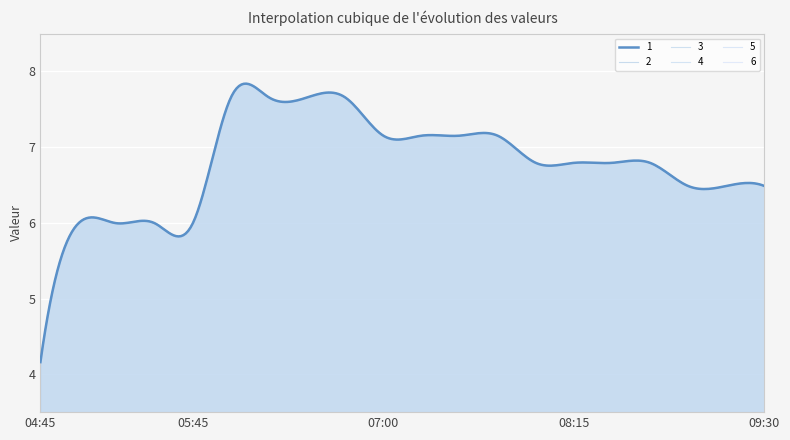

Reading right to left, transcribe all the data shown in this chart.

1: 2019-03-13 09:30=6.5	2019-03-13 09:15=6.5	2019-03-13 09:00=6.5	2019-03-13 08:45=6.8	2019-03-13 08:30=6.8	2019-03-13 08:15=6.8	2019-03-13 08:00=6.8	2019-03-13 07:45=7.2	2019-03-13 07:30=7.2	2019-03-13 07:15=7.2	2019-03-13 07:00=7.2	2019-03-13 06:45=7.7	2019-03-13 06:30=7.7	2019-03-13 06:15=7.7	2019-03-13 06:00=7.7	2019-03-13 05:45=6.0	2019-03-13 05:30=6.0	2019-03-13 05:15=6.0	2019-03-13 05:00=6.0	2019-03-13 04:45=4.2
2: 2019-03-13 09:30=6.5	2019-03-13 09:15=6.5	2019-03-13 09:00=6.5	2019-03-13 08:45=6.8	2019-03-13 08:30=6.8	2019-03-13 08:15=6.8	2019-03-13 08:00=6.8	2019-03-13 07:45=7.2	2019-03-13 07:30=7.2	2019-03-13 07:15=7.2	2019-03-13 07:00=7.2	2019-03-13 06:45=7.7	2019-03-13 06:30=7.7	2019-03-13 06:15=7.7	2019-03-13 06:00=7.7	2019-03-13 05:45=6.0	2019-03-13 05:30=6.0	2019-03-13 05:15=6.0	2019-03-13 05:00=6.0	2019-03-13 04:45=4.2
3: 2019-03-13 09:30=6.5	2019-03-13 09:15=6.5	2019-03-13 09:00=6.5	2019-03-13 08:45=6.8	2019-03-13 08:30=6.8	2019-03-13 08:15=6.8	2019-03-13 08:00=6.8	2019-03-13 07:45=7.2	2019-03-13 07:30=7.2	2019-03-13 07:15=7.2	2019-03-13 07:00=7.2	2019-03-13 06:45=7.7	2019-03-13 06:30=7.7	2019-03-13 06:15=7.7	2019-03-13 06:00=7.7	2019-03-13 05:45=6.0	2019-03-13 05:30=6.0	2019-03-13 05:15=6.0	2019-03-13 05:00=6.0	2019-03-13 04:45=4.2
4: 2019-03-13 09:30=6.5	2019-03-13 09:15=6.5	2019-03-13 09:00=6.5	2019-03-13 08:45=6.8	2019-03-13 08:30=6.8	2019-03-13 08:15=6.8	2019-03-13 08:00=6.8	2019-03-13 07:45=7.2	2019-03-13 07:30=7.2	2019-03-13 07:15=7.2	2019-03-13 07:00=7.2	2019-03-13 06:45=7.7	2019-03-13 06:30=7.7	2019-03-13 06:15=7.7	2019-03-13 06:00=7.7	2019-03-13 05:45=6.0	2019-03-13 05:30=6.0	2019-03-13 05:15=6.0	2019-03-13 05:00=6.0	2019-03-13 04:45=4.2
5: 2019-03-13 09:30=6.5	2019-03-13 09:15=6.5	2019-03-13 09:00=6.5	2019-03-13 08:45=6.8	2019-03-13 08:30=6.8	2019-03-13 08:15=6.8	2019-03-13 08:00=6.8	2019-03-13 07:45=7.2	2019-03-13 07:30=7.2	2019-03-13 07:15=7.2	2019-03-13 07:00=7.2	2019-03-13 06:45=7.7	2019-03-13 06:30=7.7	2019-03-13 06:15=7.7	2019-03-13 06:00=7.7	2019-03-13 05:45=6.0	2019-03-13 05:30=6.0	2019-03-13 05:15=6.0	2019-03-13 05:00=6.0	2019-03-13 04:45=4.2
6: 2019-03-13 09:30=6.5	2019-03-13 09:15=6.5	2019-03-13 09:00=6.5	2019-03-13 08:45=6.8	2019-03-13 08:30=6.8	2019-03-13 08:15=6.8	2019-03-13 08:00=6.8	2019-03-13 07:45=7.2	2019-03-13 07:30=7.2	2019-03-13 07:15=7.2	2019-03-13 07:00=7.2	2019-03-13 06:45=7.7	2019-03-13 06:30=7.7	2019-03-13 06:15=7.7	2019-03-13 06:00=7.7	2019-03-13 05:45=6.0	2019-03-13 05:30=6.0	2019-03-13 05:15=6.0	2019-03-13 05:00=6.0	2019-03-13 04:45=4.2